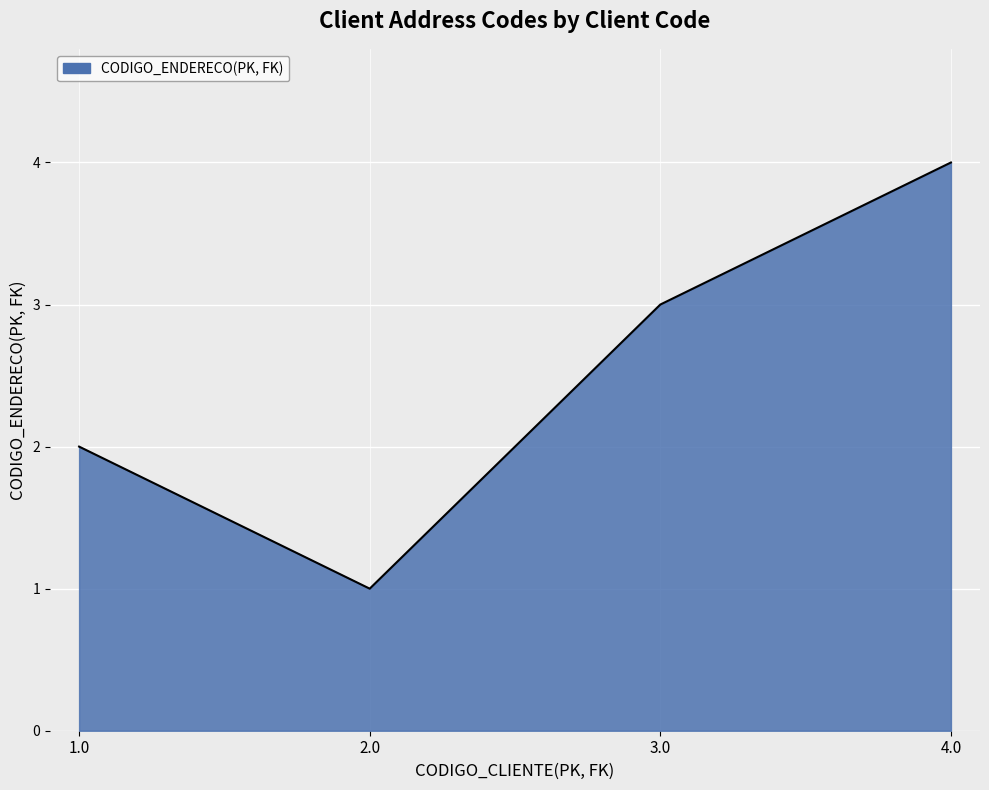

Read the value at 1.0.

2